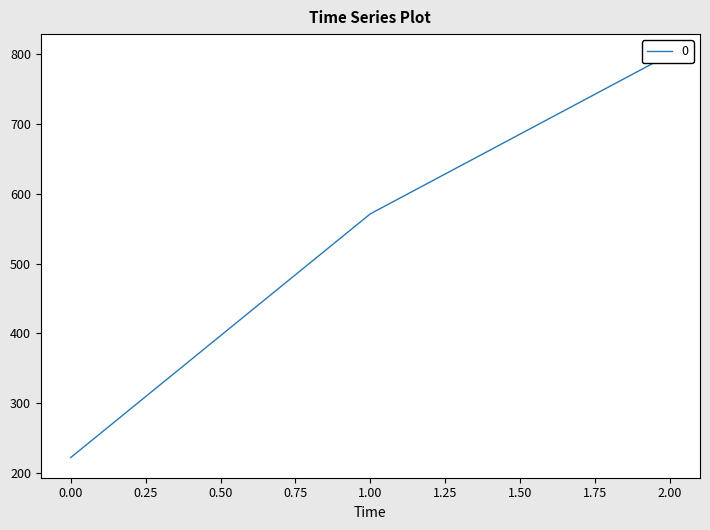

The value at 2 is 800.0. True or false?

True